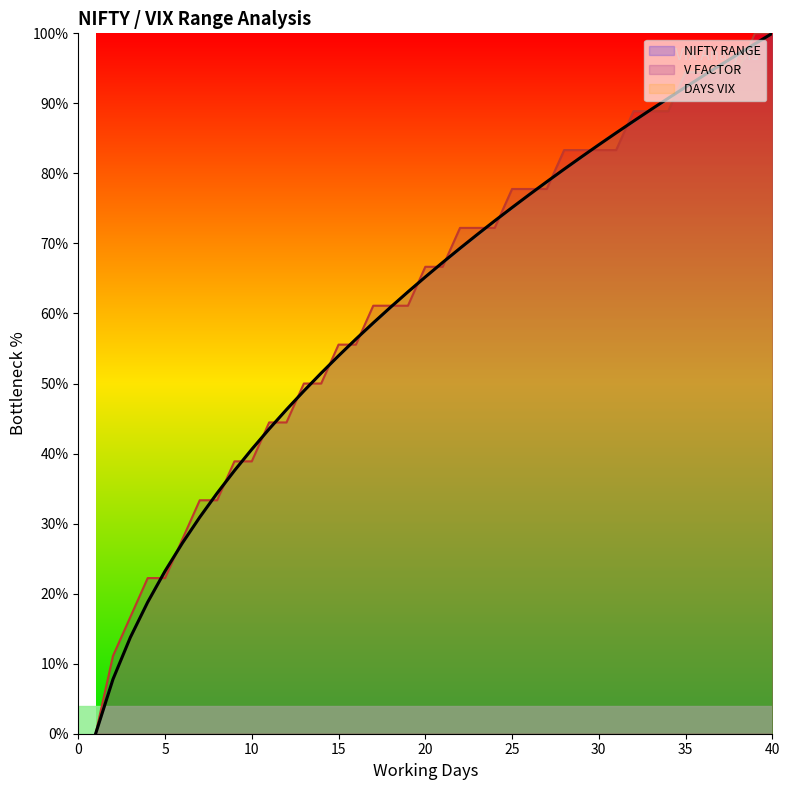

What is the spread (max minus min) of values at 10?

1.7